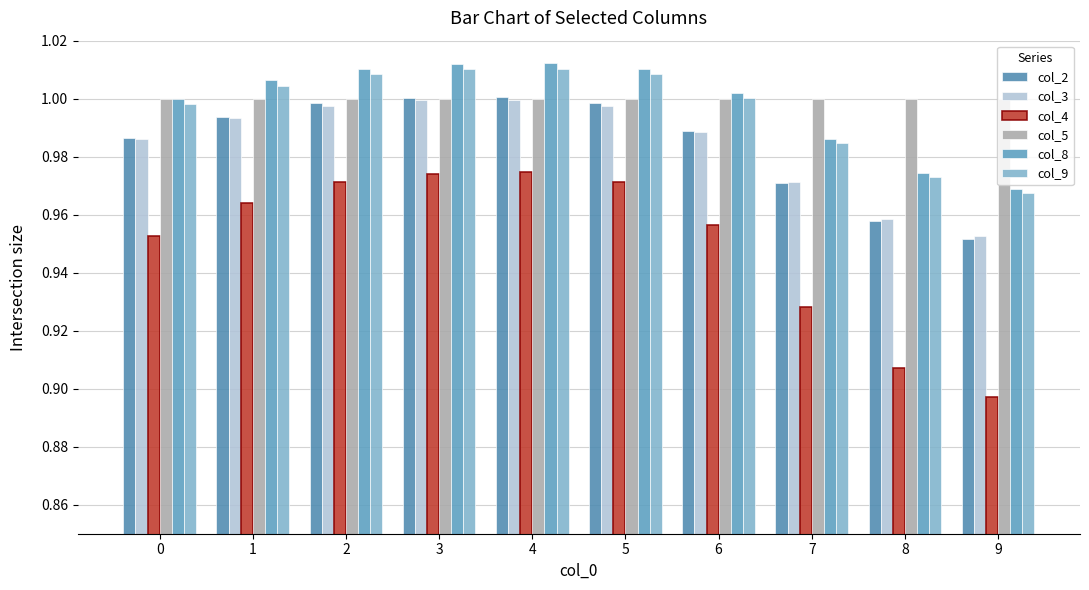

What is the value of the col_2 bar at the 9th from the left?

1.0